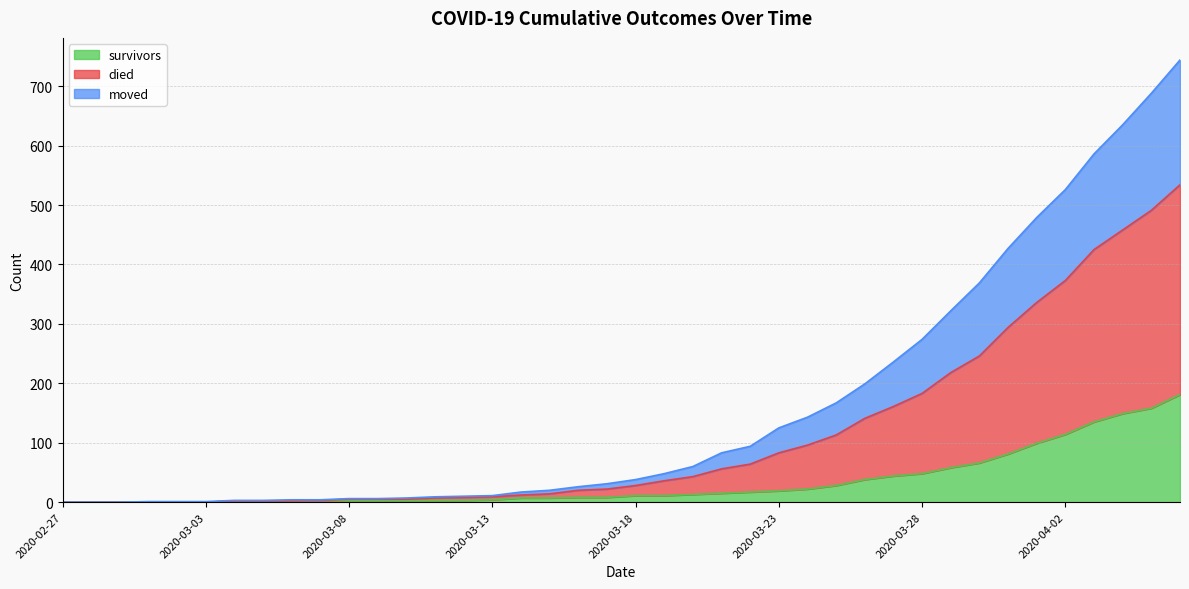

True or false: moved and survivors cross at least once.

False